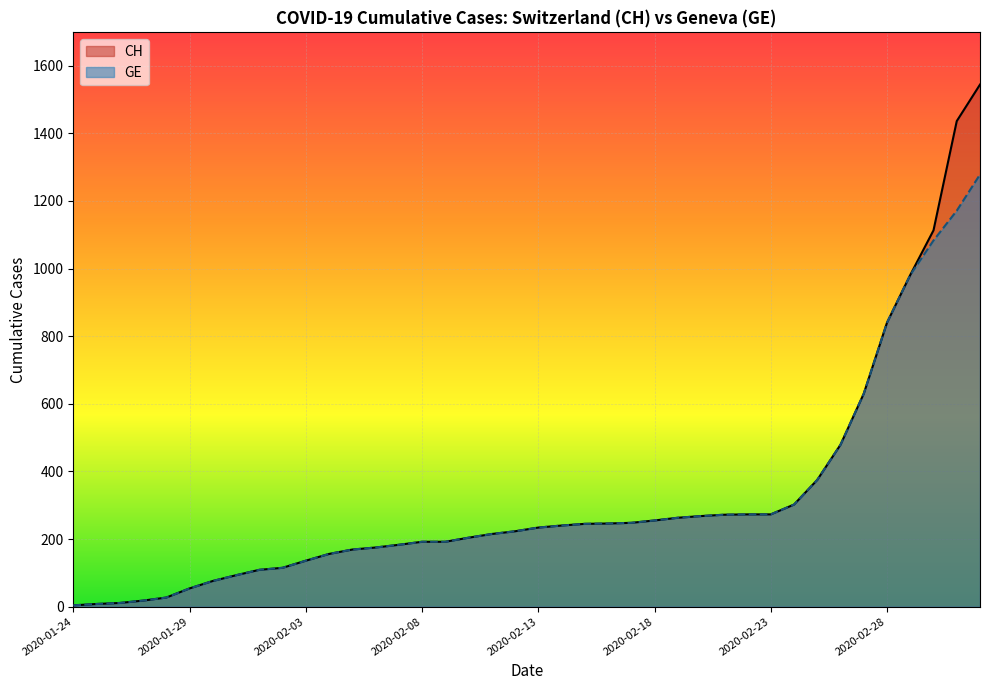

Is it true that GE equals 52 at 2020-02-07?

False